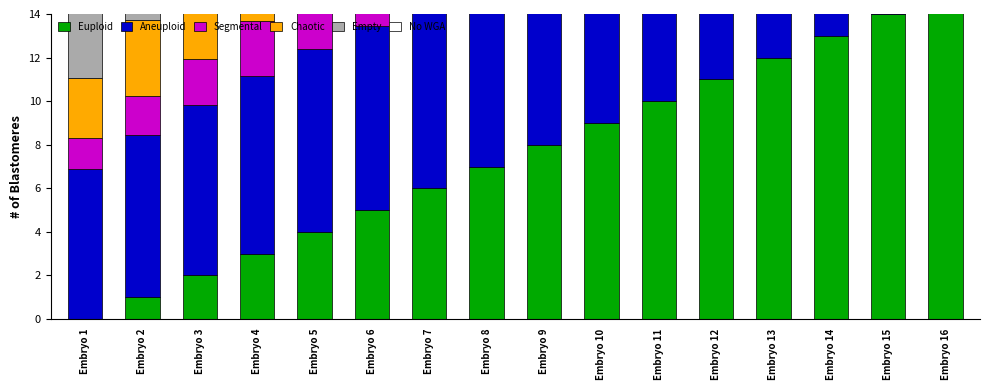

Rank the categories by Empty value from highest to lowest.

Embryo 16, Embryo 15, Embryo 14, Embryo 13, Embryo 12, Embryo 11, Embryo 10, Embryo 9, Embryo 8, Embryo 7, Embryo 6, Embryo 5, Embryo 4, Embryo 3, Embryo 2, Embryo 1